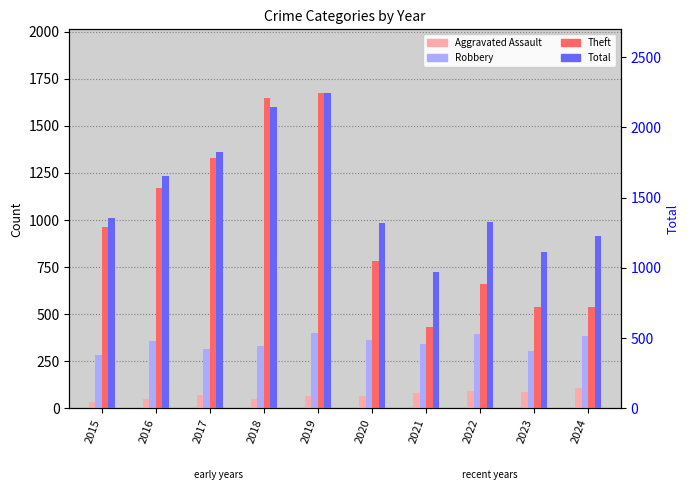

Which category has the lowest value across all series?

2015